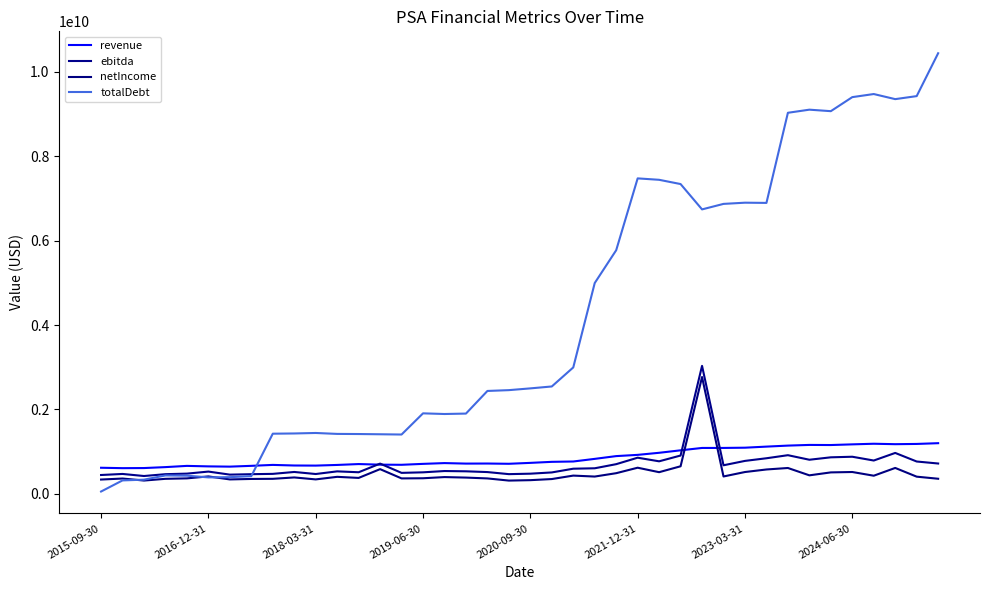

What is the difference between the maximum and second lowest values in the revenue series?

589308000